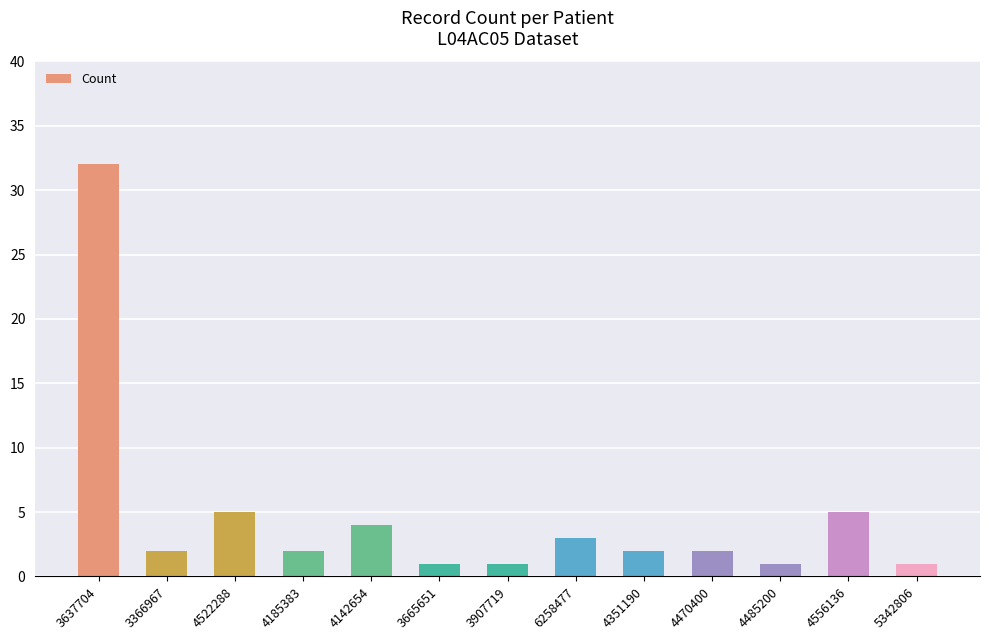

How many distinct data groups are displayed?

1